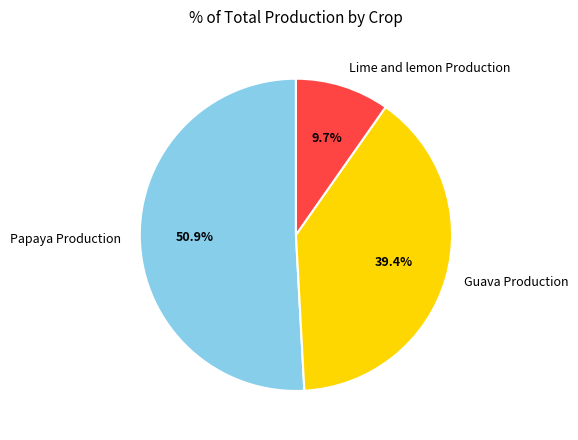

Which category has the biggest portion of the pie?

Papaya Production